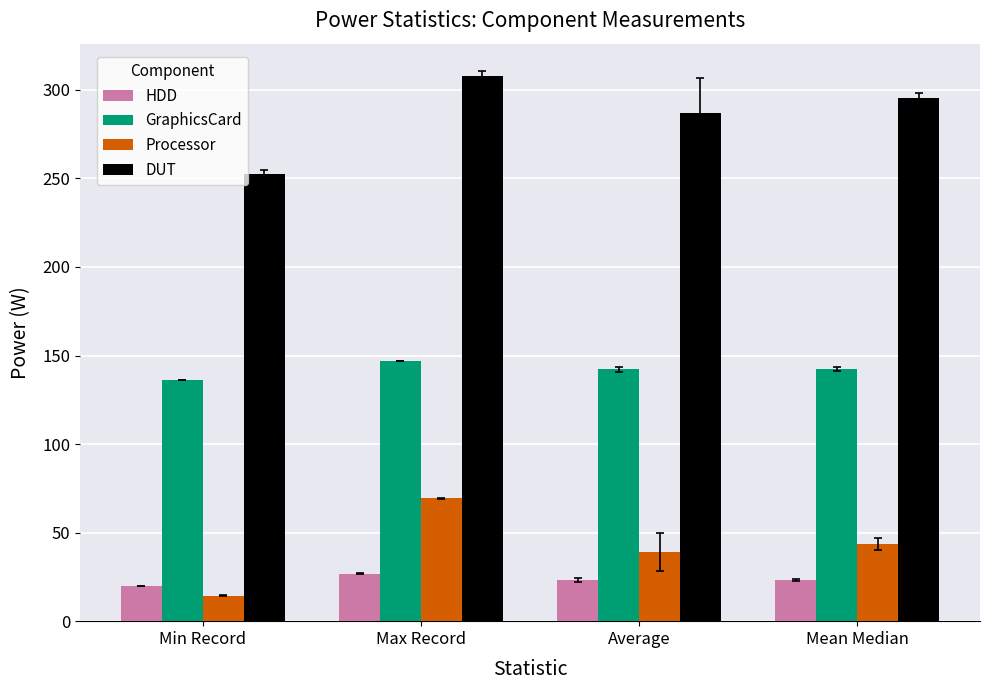

Is the value of DUT at Mean Median greater than the value of HDD at Mean Median?

Yes